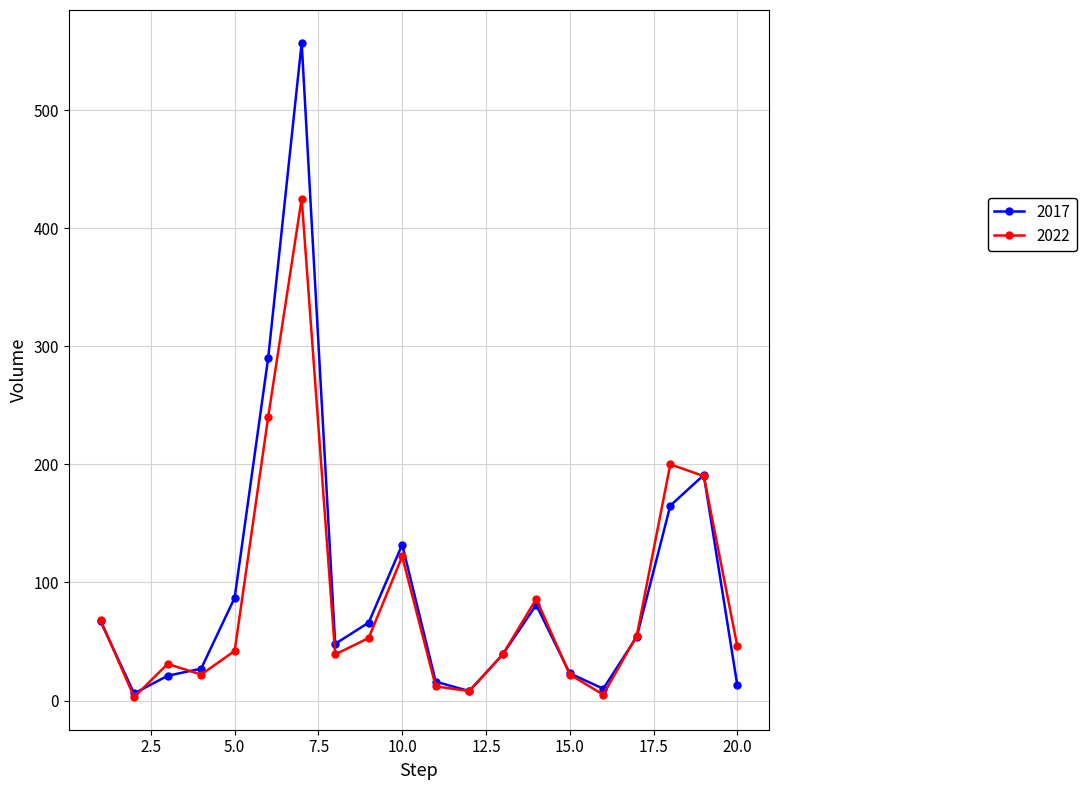

How many lines are shown in the chart?

2